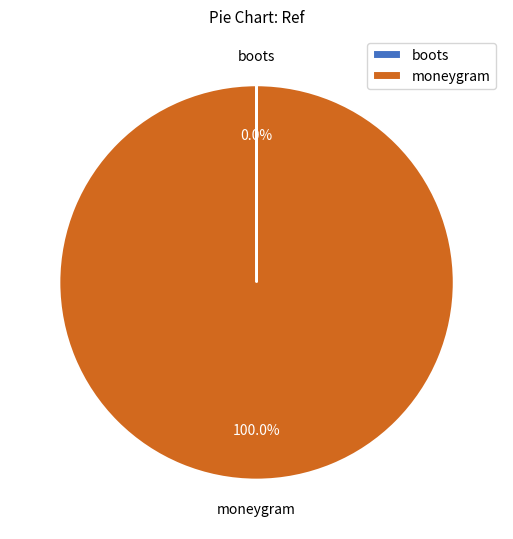

Is there any slice that represents more than half of the pie?

Yes